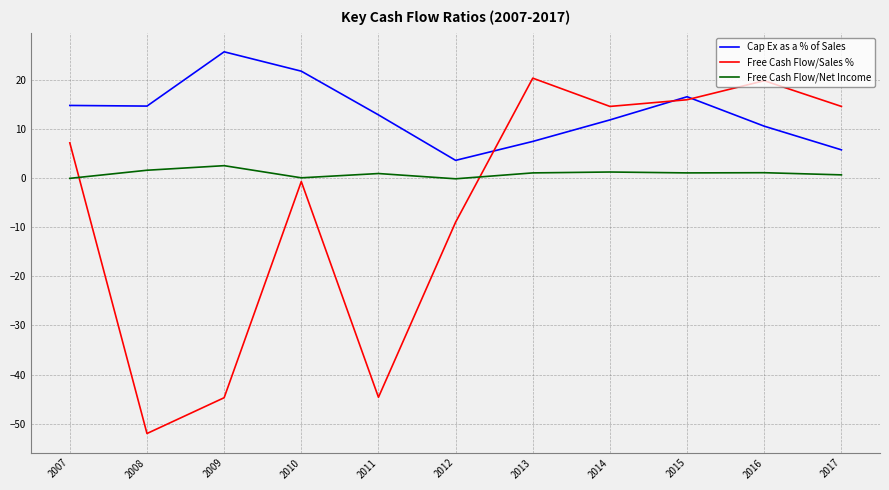

How many times do Free Cash Flow/Net Income and Free Cash Flow/Sales % cross each other?

2